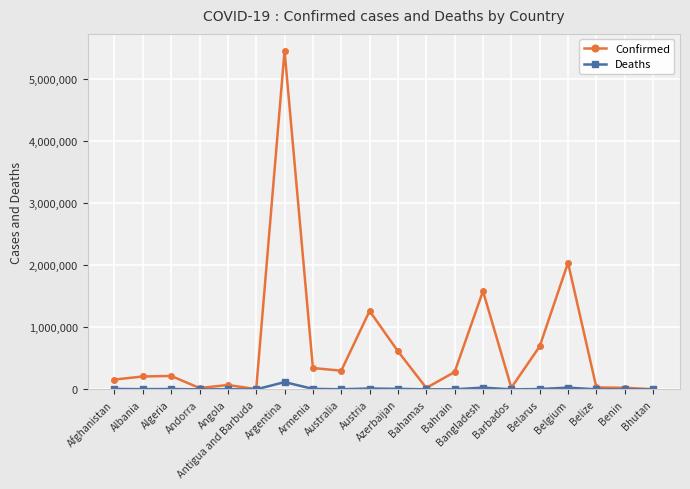

What is the average value of the Deaths series?

11632